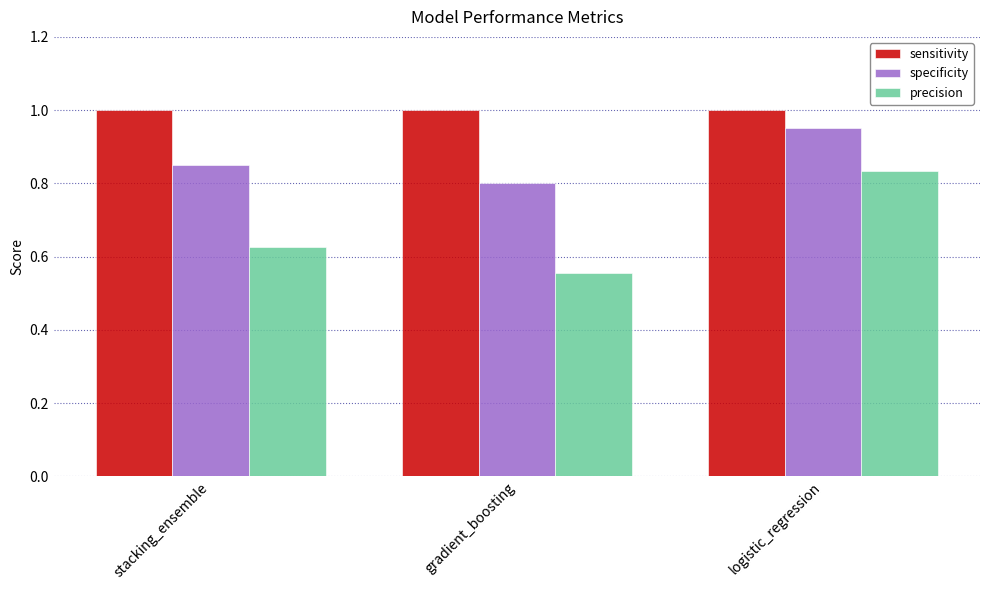

How many distinct data groups are displayed?

3